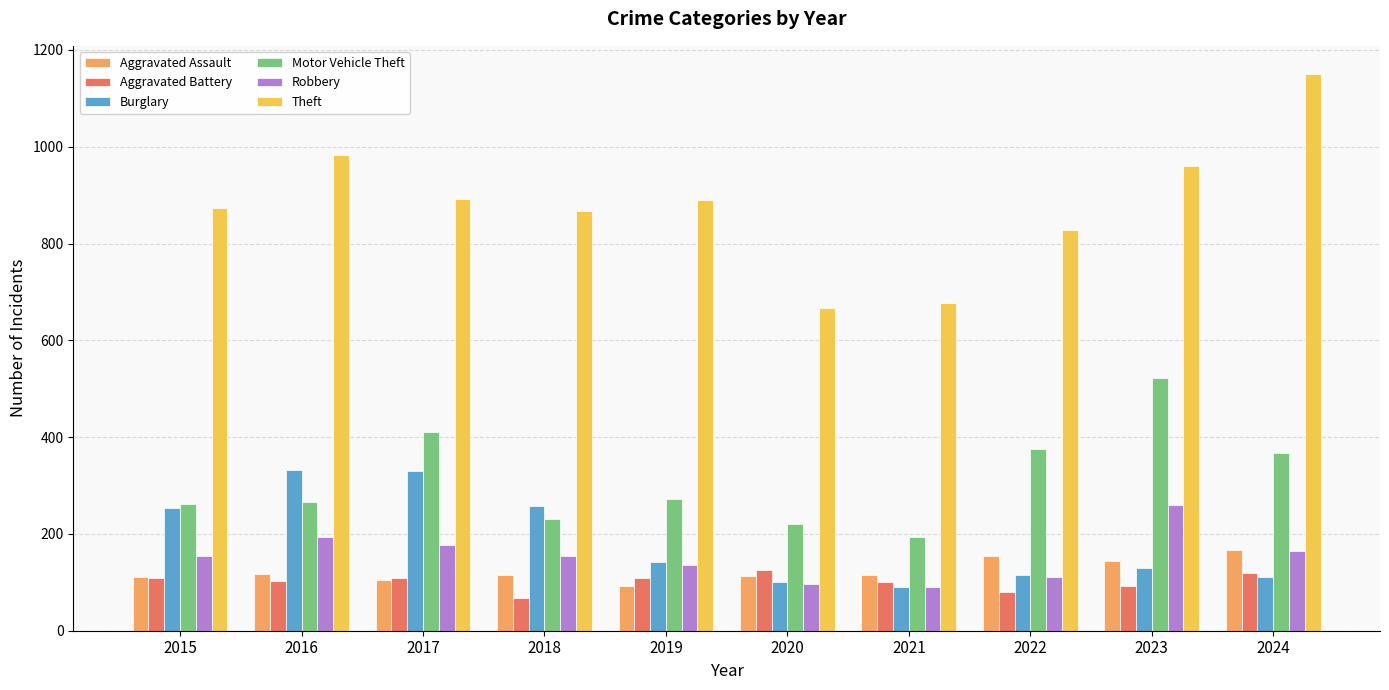

The value of Robbery at 2018 is 155. True or false?

True